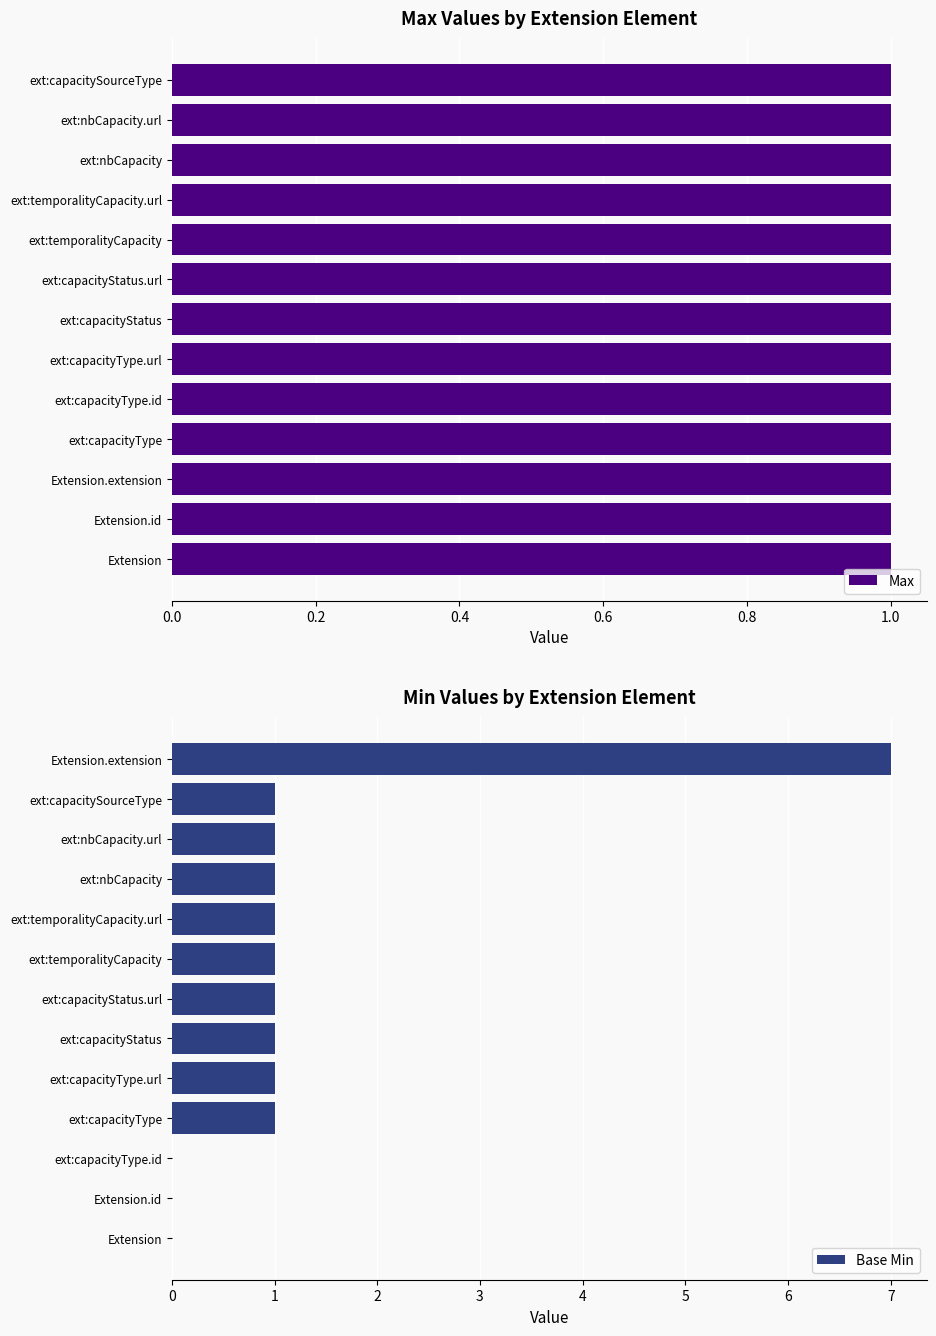

Are the bars grouped side by side (vs. stacked)?

Yes